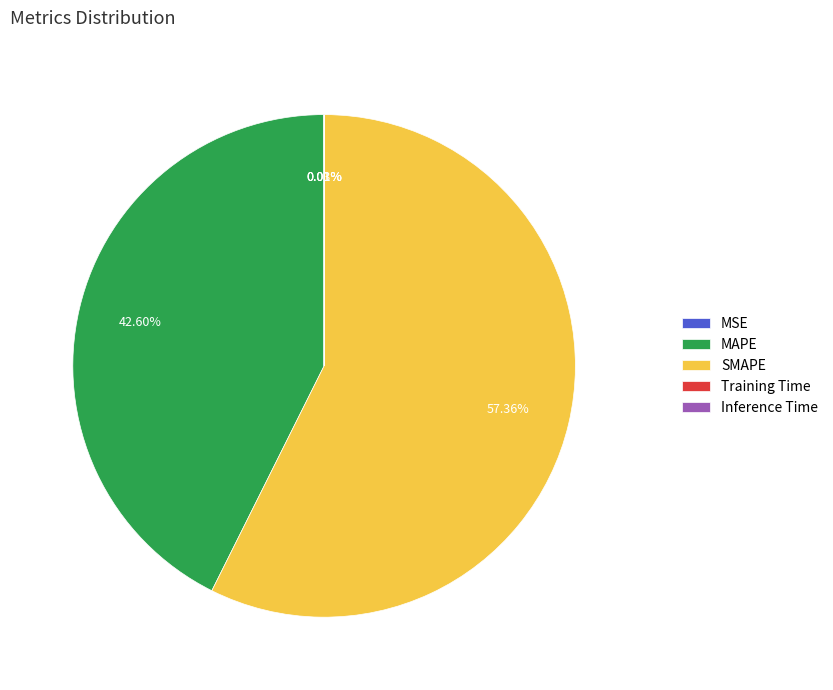

Is there a majority slice in this chart?

Yes